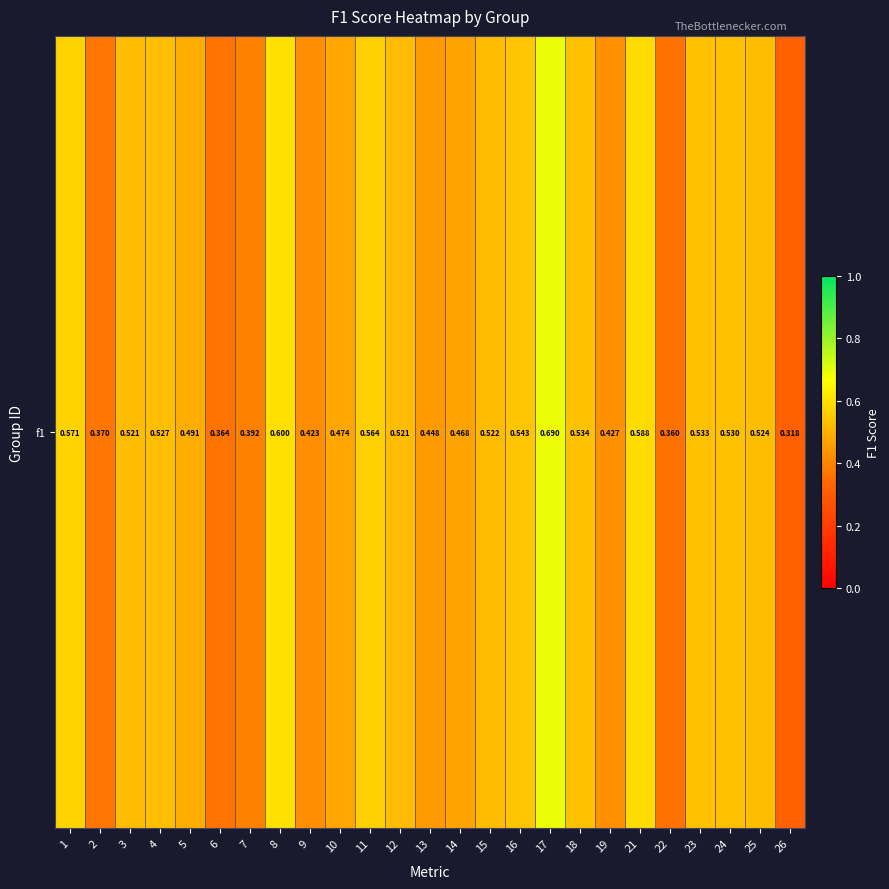

Reading left to right, transcribe all the data shown in this chart.

0.6	0.4	0.5	0.5	0.5	0.4	0.4	0.6	0.4	0.5	0.6	0.5	0.4	0.5	0.5	0.5	0.7	0.5	0.4	0.6	0.4	0.5	0.5	0.5	0.3